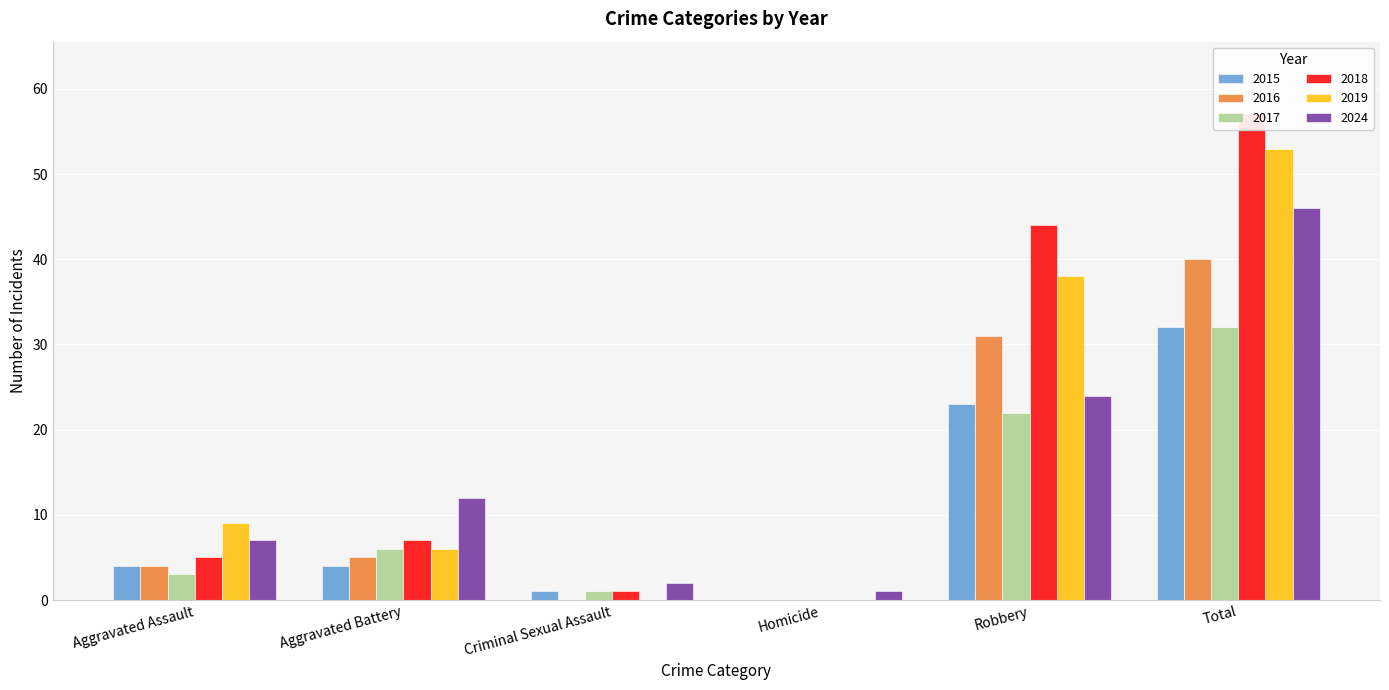

Reading right to left, transcribe all the data shown in this chart.

2015: Total=32	Robbery=23	Homicide=0	Criminal Sexual Assault=1	Aggravated Battery=4	Aggravated Assault=4
2016: Total=40	Robbery=31	Homicide=0	Criminal Sexual Assault=0	Aggravated Battery=5	Aggravated Assault=4
2017: Total=32	Robbery=22	Homicide=0	Criminal Sexual Assault=1	Aggravated Battery=6	Aggravated Assault=3
2018: Total=57	Robbery=44	Homicide=0	Criminal Sexual Assault=1	Aggravated Battery=7	Aggravated Assault=5
2019: Total=53	Robbery=38	Homicide=0	Criminal Sexual Assault=0	Aggravated Battery=6	Aggravated Assault=9
2024: Total=46	Robbery=24	Homicide=1	Criminal Sexual Assault=2	Aggravated Battery=12	Aggravated Assault=7